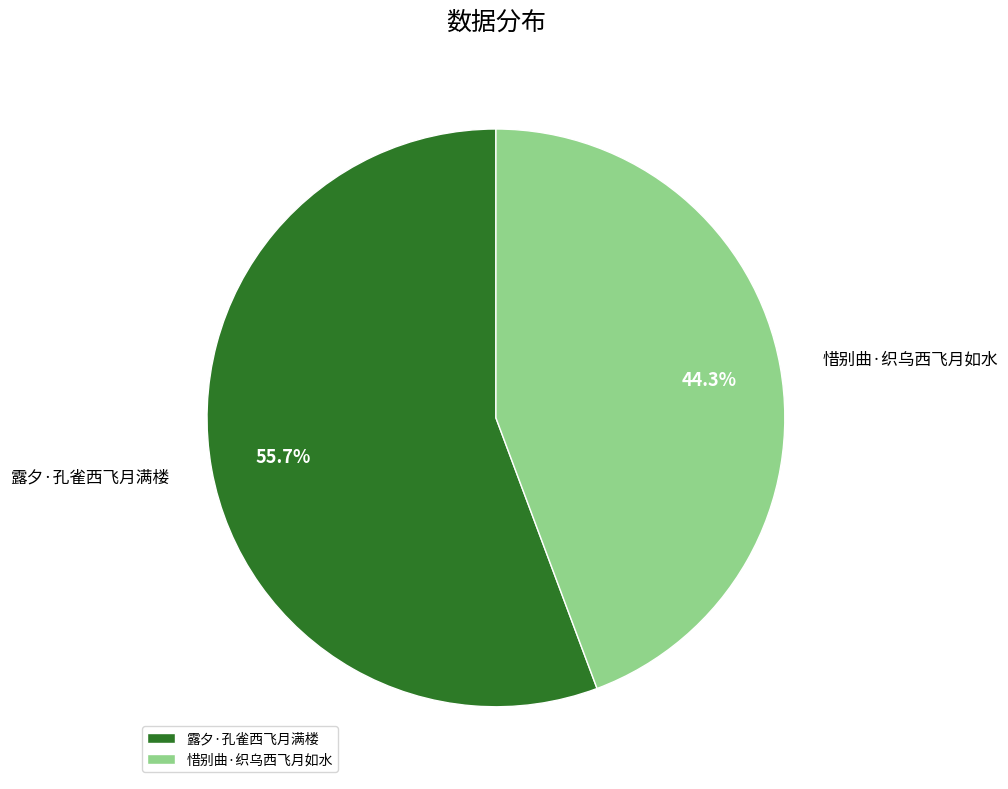

Which has a higher value, 惜别曲·织乌西飞月如水 or 露夕·孔雀西飞月满楼?

露夕·孔雀西飞月满楼